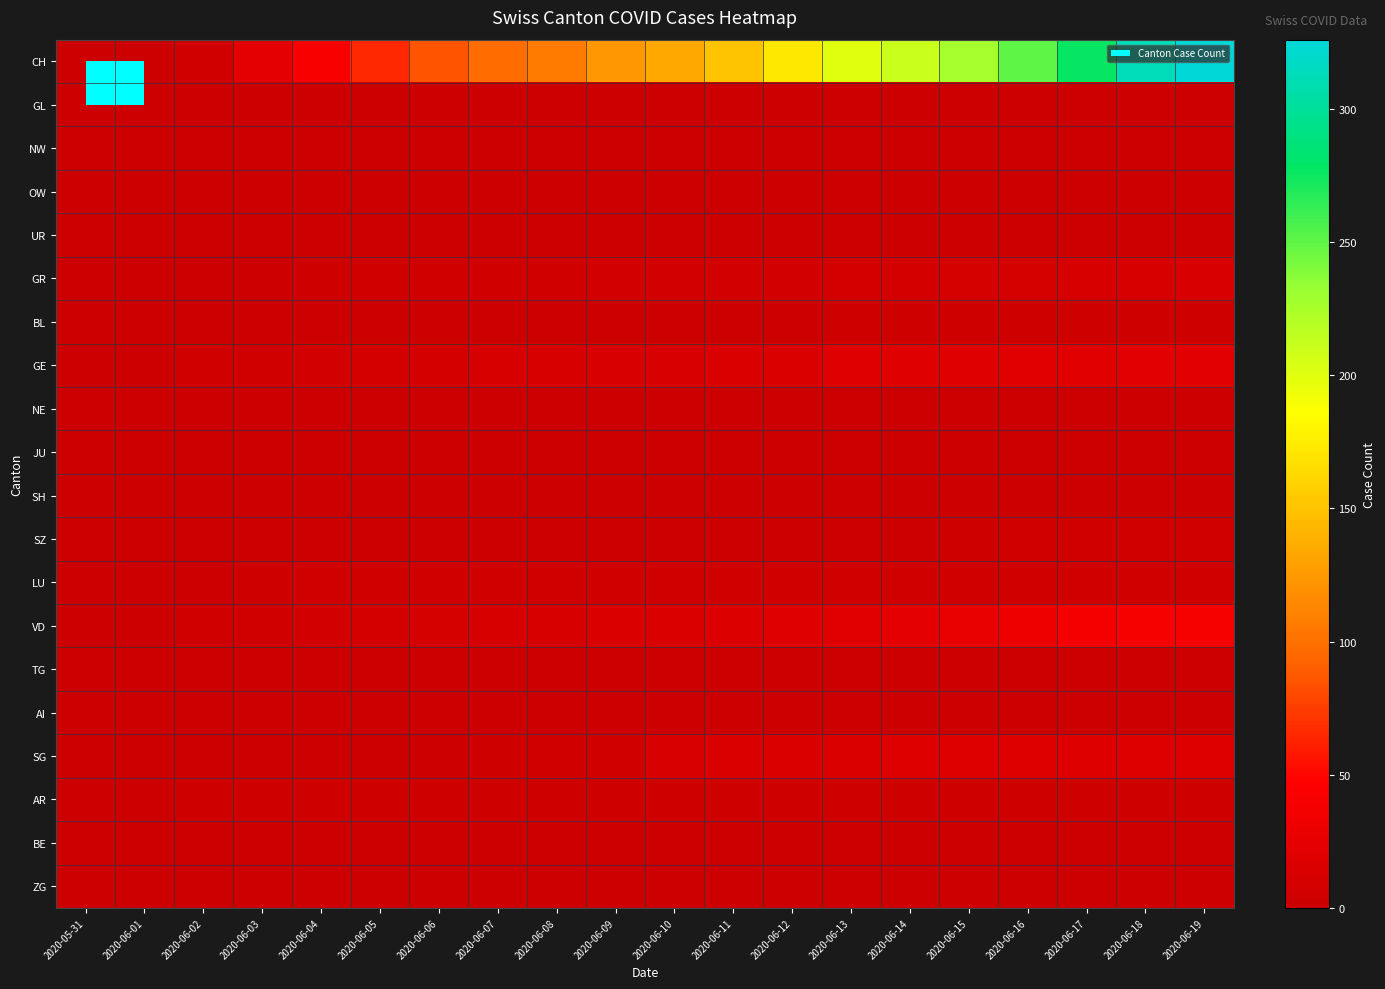

What is the maximum value shown in the chart?

326